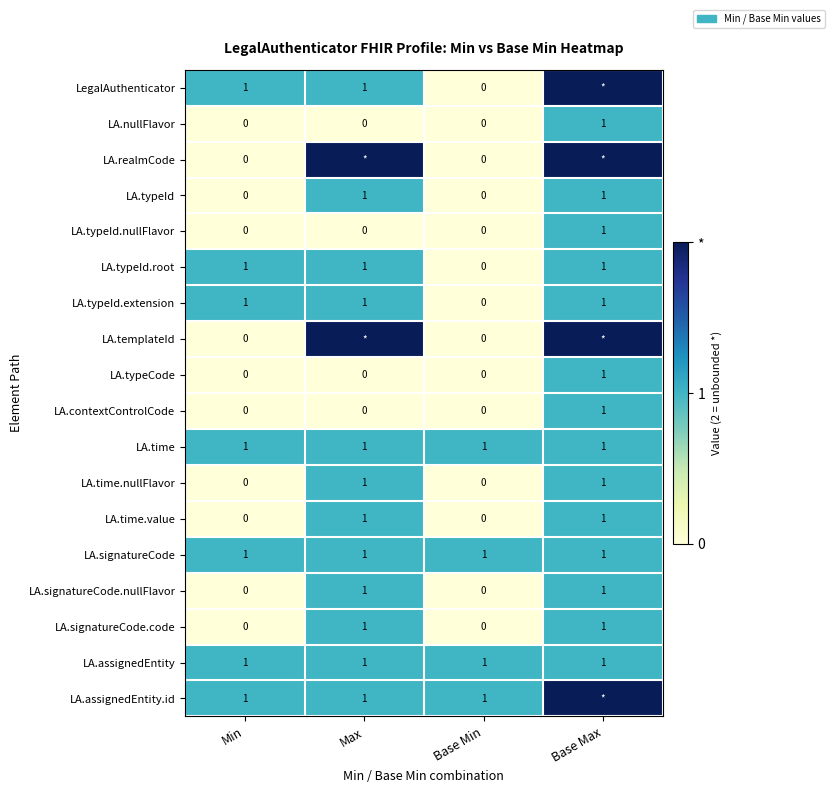

Which category has the highest value across all series?

Base Max